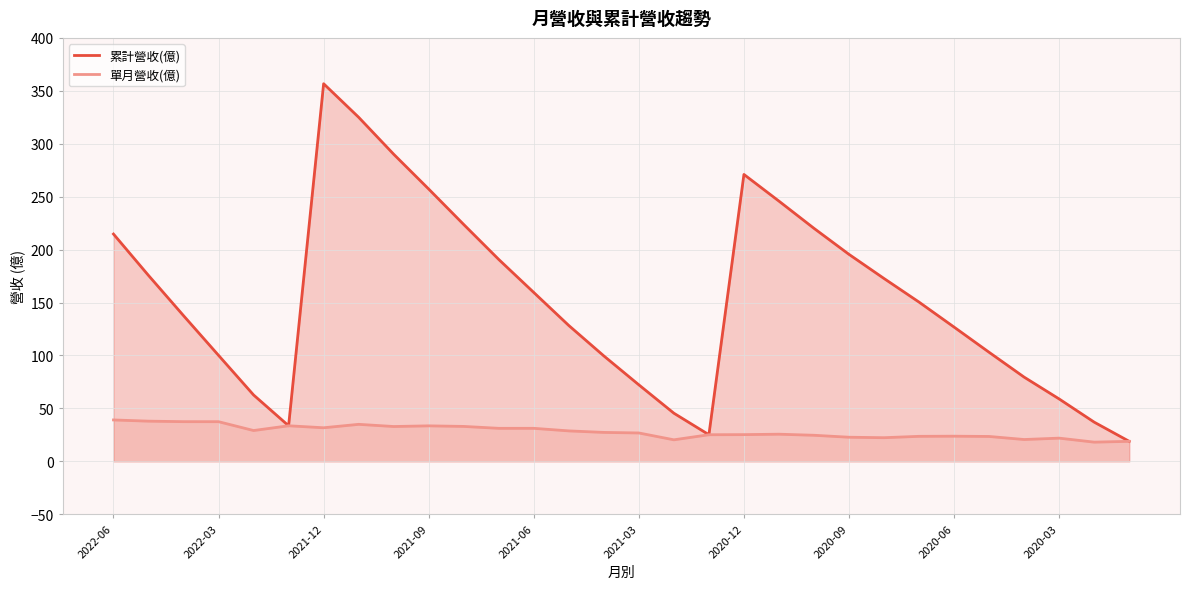

What is the lowest value of the 單月營收(億) series?

18.1